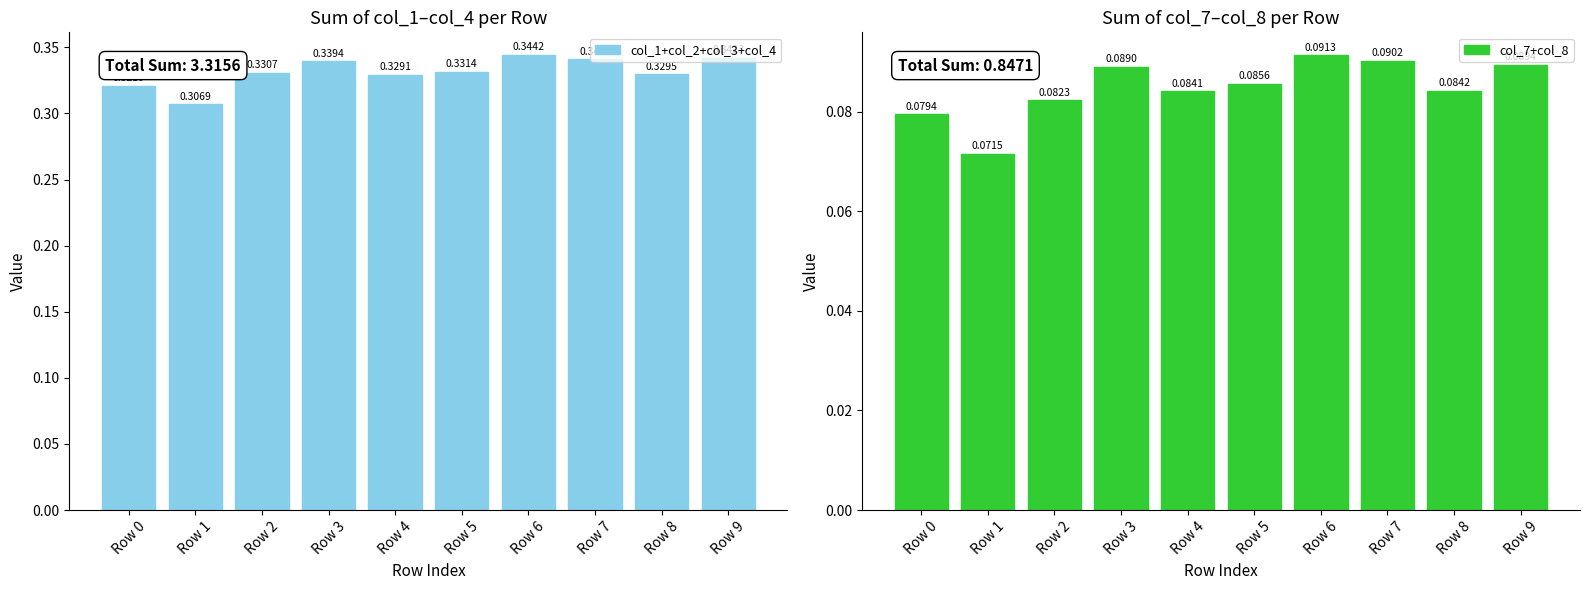

Is it true that col_7+col_8 equals 0.0 at Row 0?

False